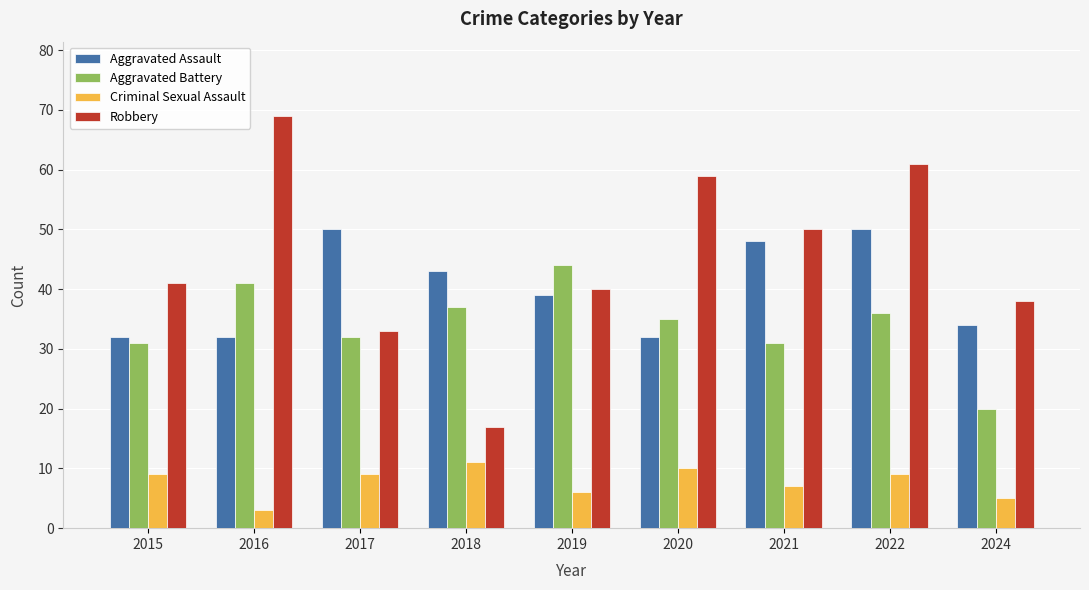

What is the approximate value of Robbery at 2020, to the nearest 10?

60